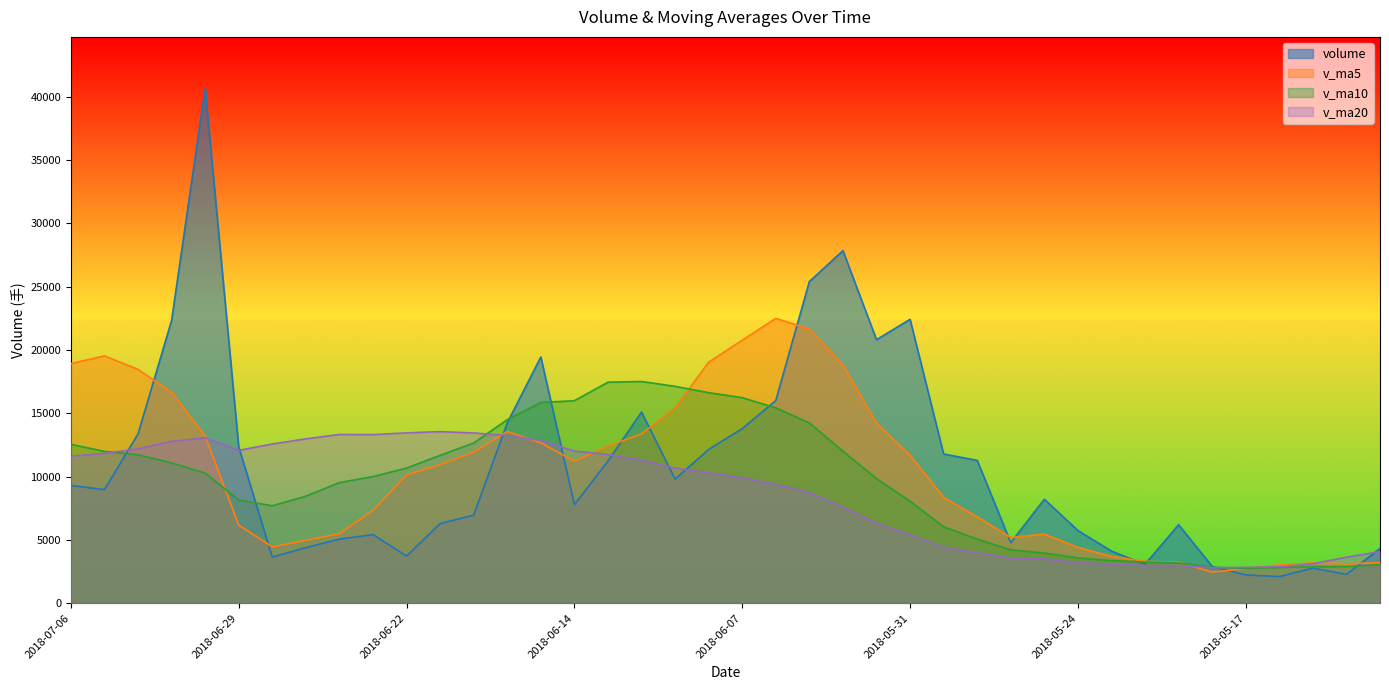

True or false: volume has more than 1 interior local peaks.

True